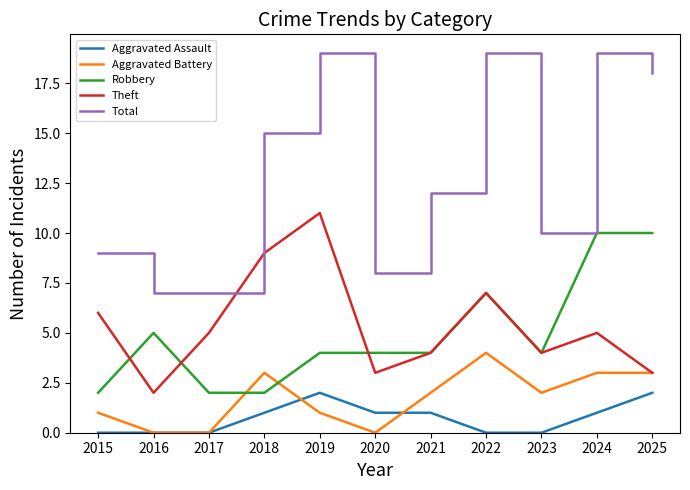

What is the difference between the maximum and minimum values in the Aggravated Battery series?

4